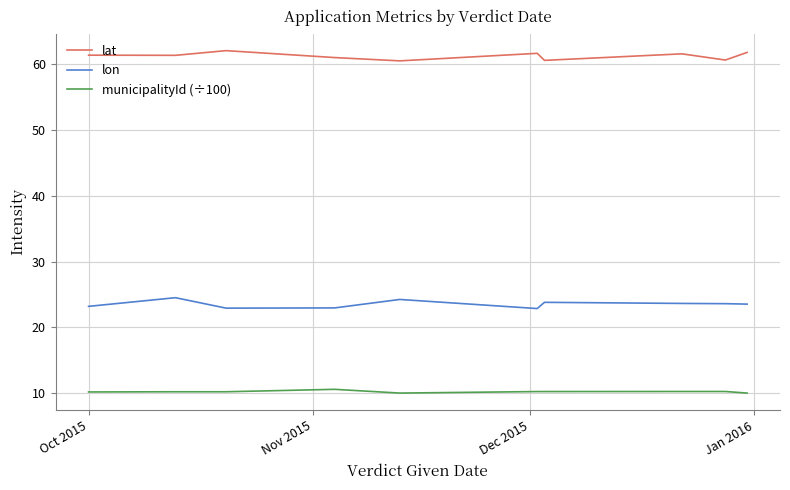

What is the lowest value of the lon series?

22.9